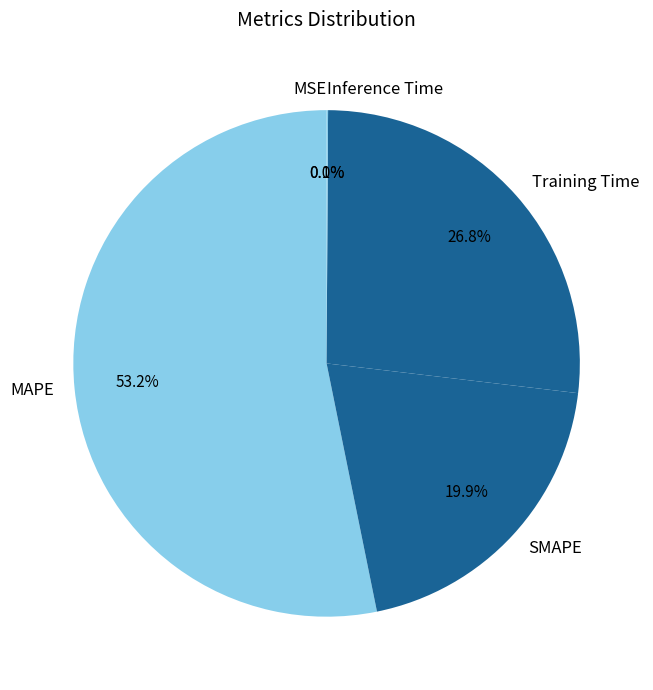

How much of the chart is everything except Training Time?

73.2%